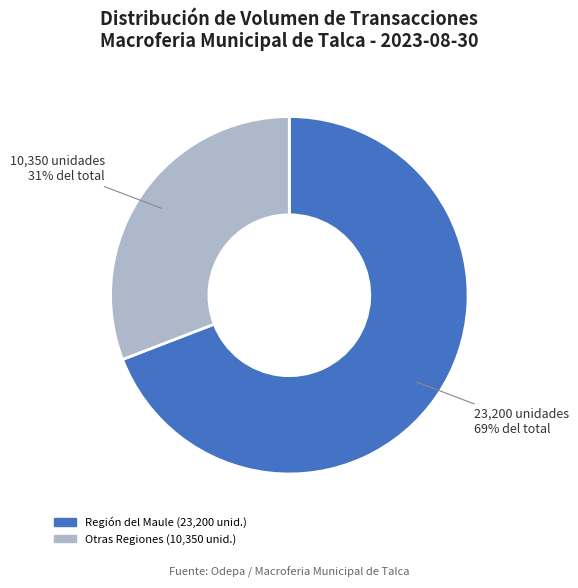

Does any single category account for the majority?

Yes